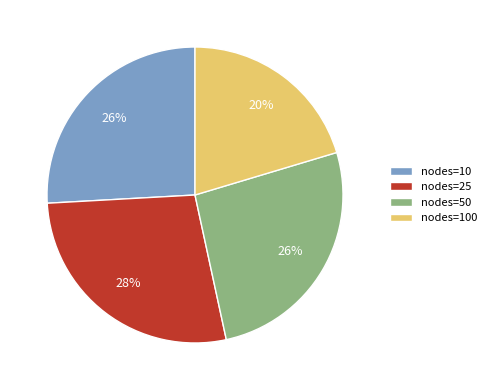

To the nearest percent, what percentage of the pie is nodes=25?

28%